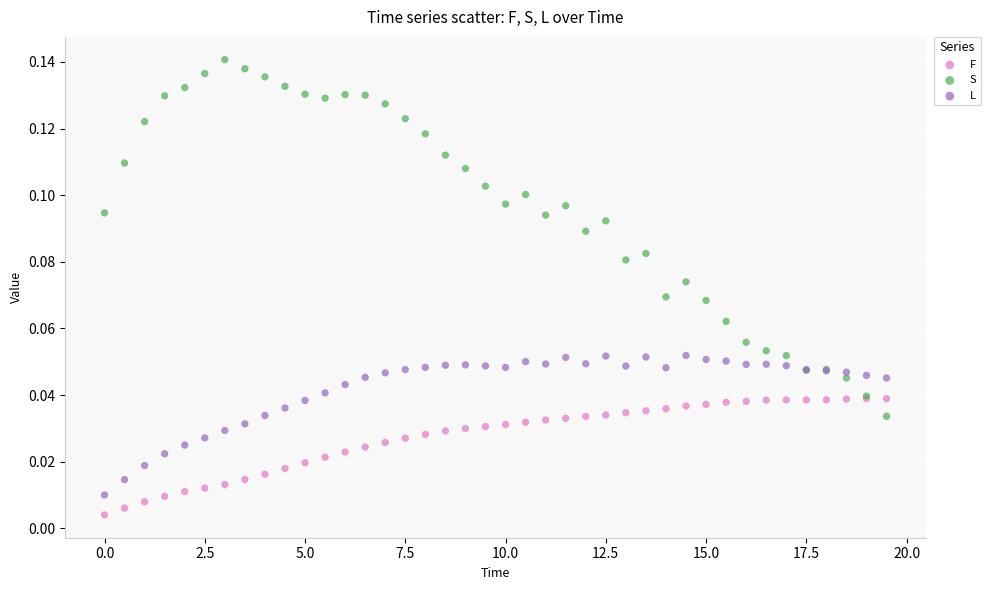

Which series has the largest Y range (max minus min)?

S